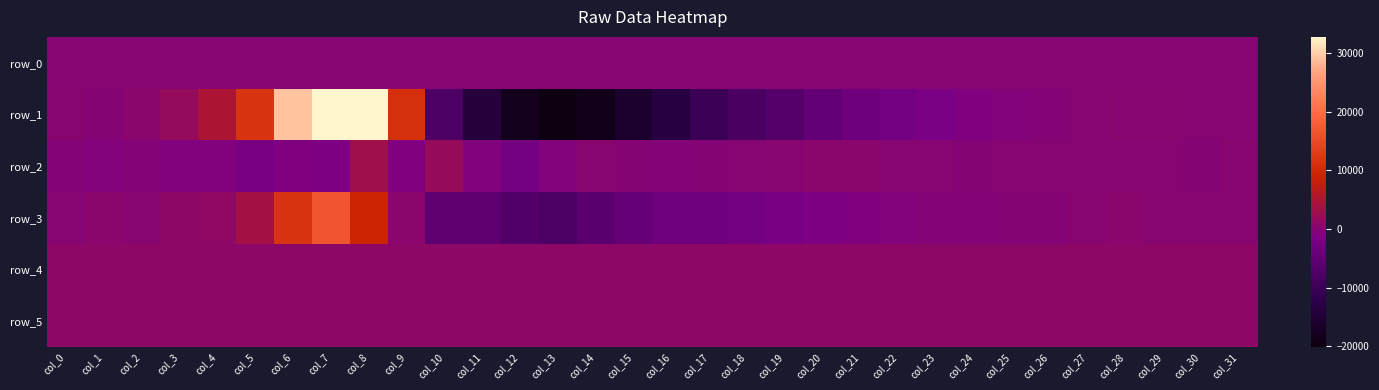

Which series has the largest total across all categories?

row_4